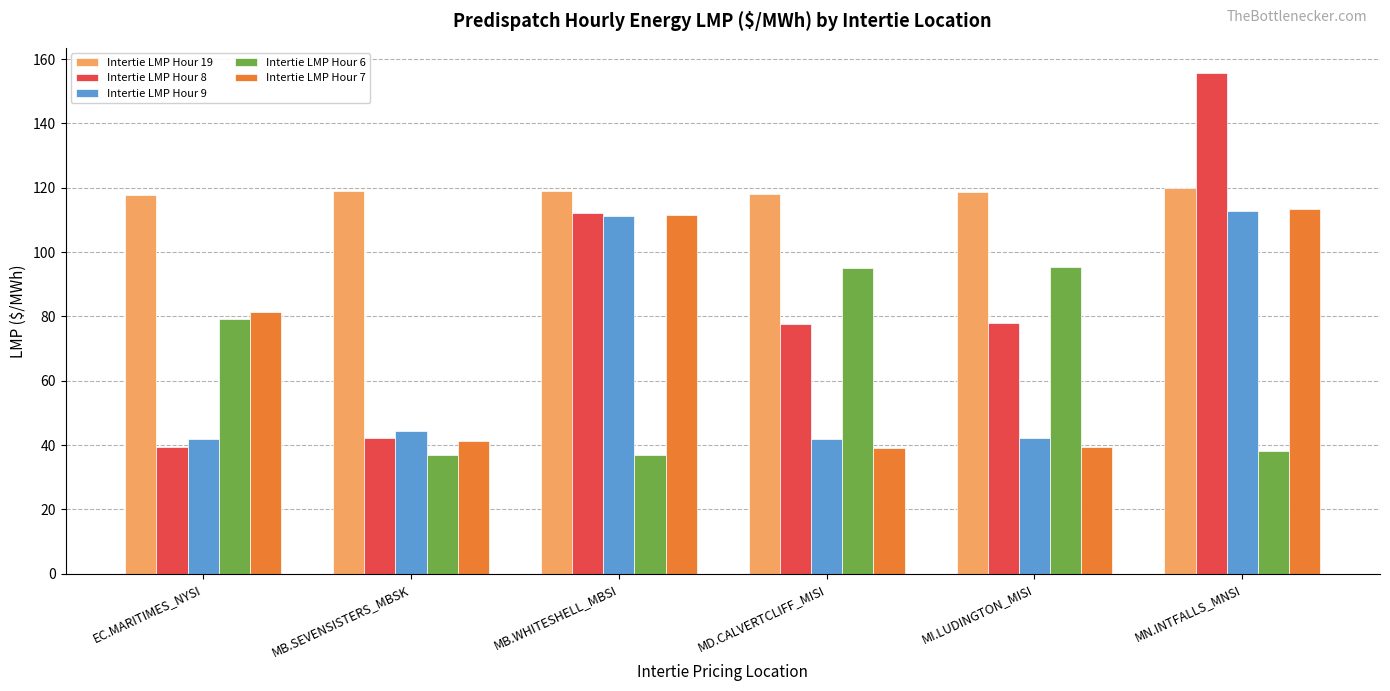

What is the sum of the Intertie LMP Hour 7 values at MD.CALVERTCLIFF_MISI and MN.INTFALLS_MNSI?

152.7